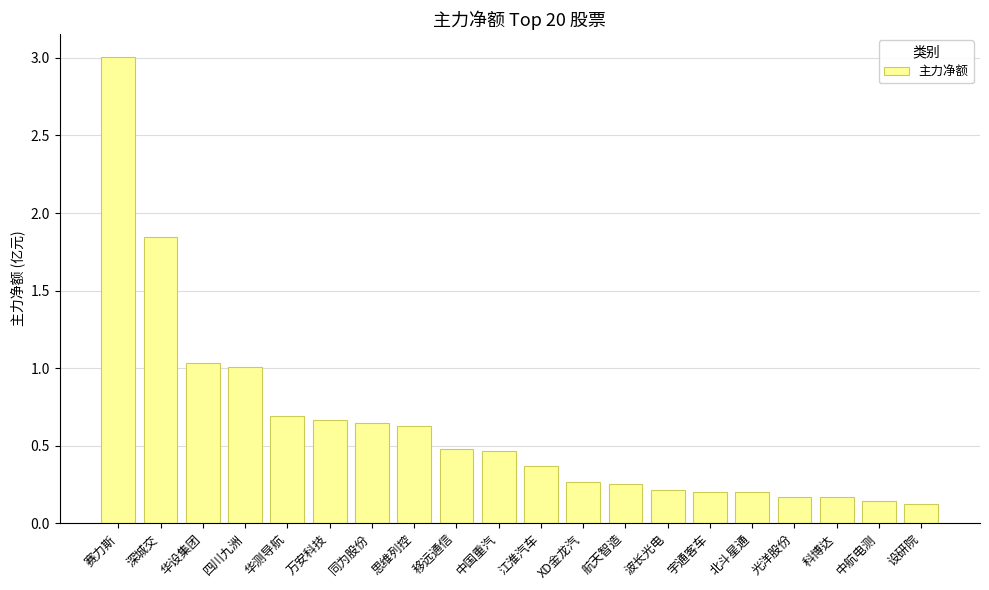

Between 中国重汽 and 思维列控, which is larger?

思维列控